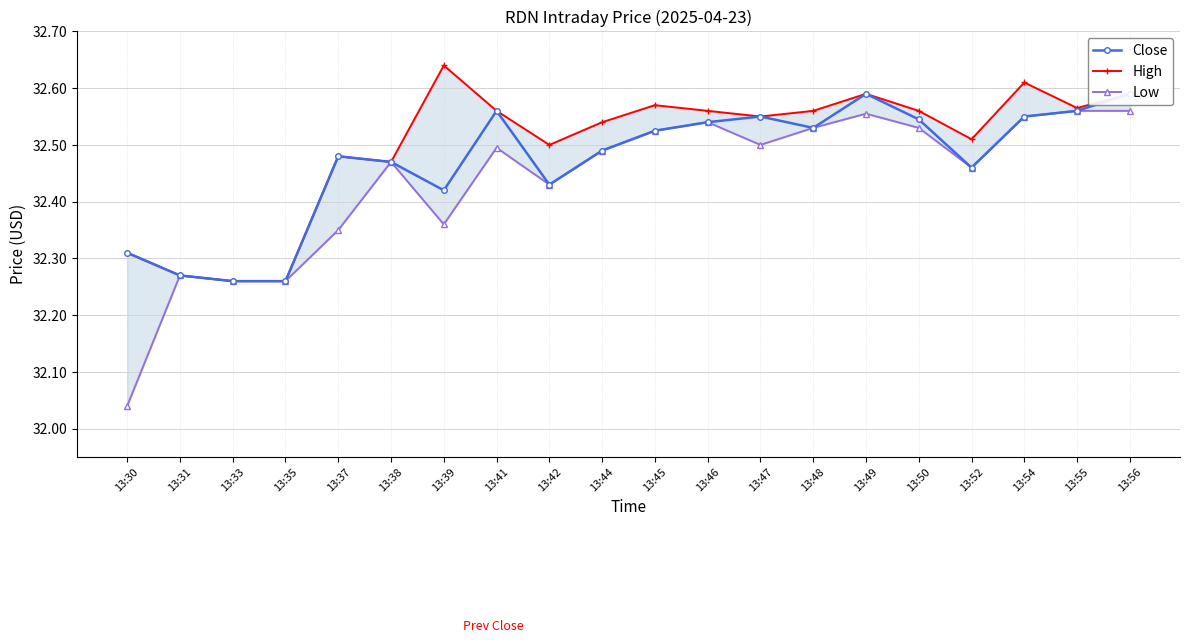

What is the maximum value for Low?

32.6